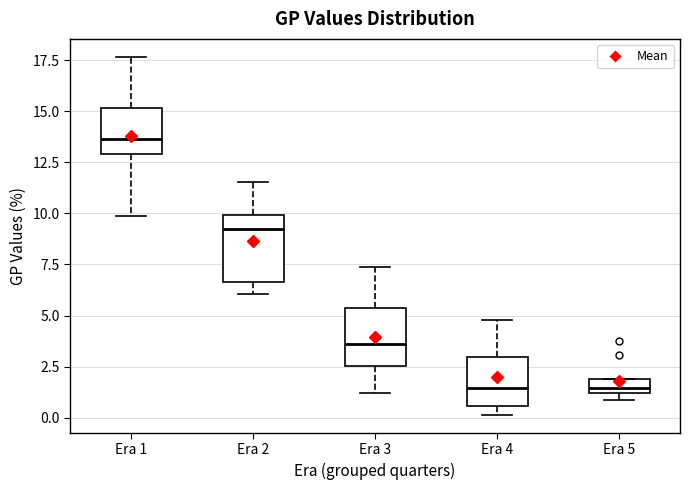

Which box's median line is the highest?

Era 1